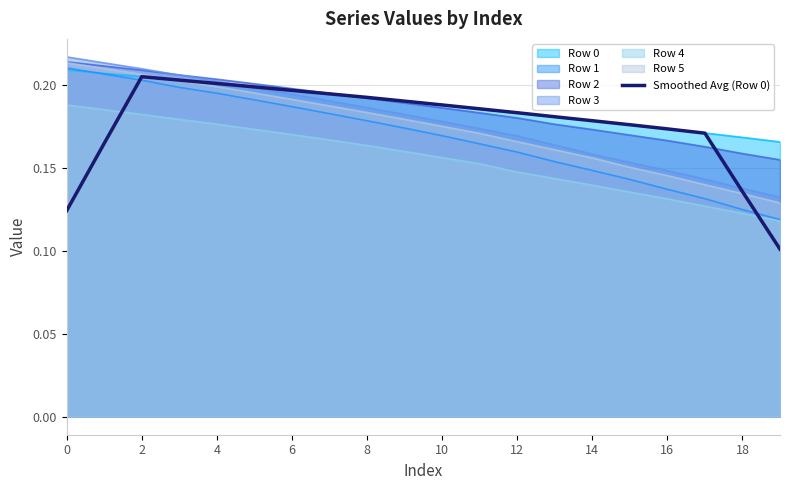

What is the minimum value shown in the chart?

0.1